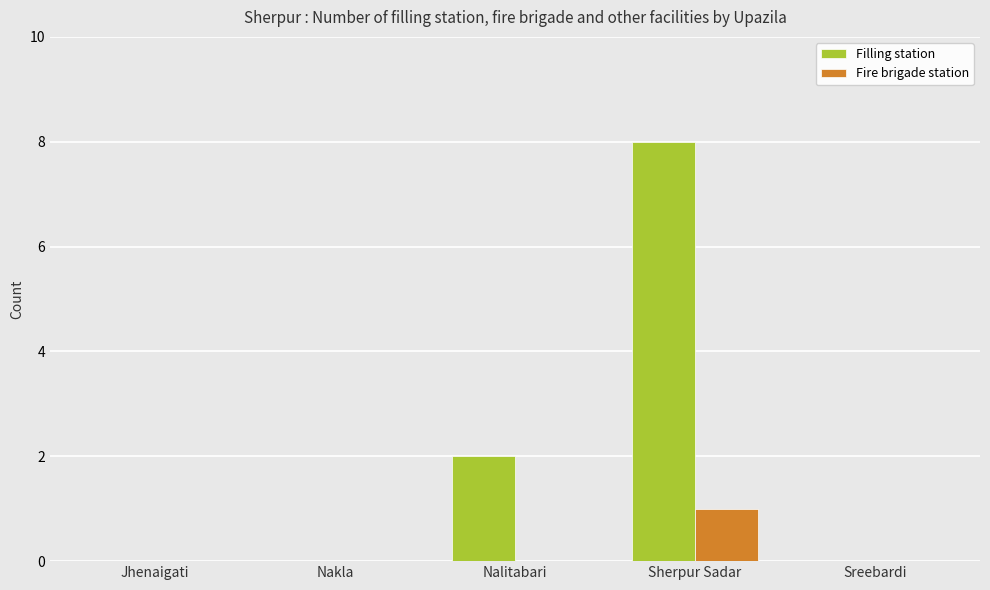

Which series changed the most between Nakla and Nalitabari?

Filling station